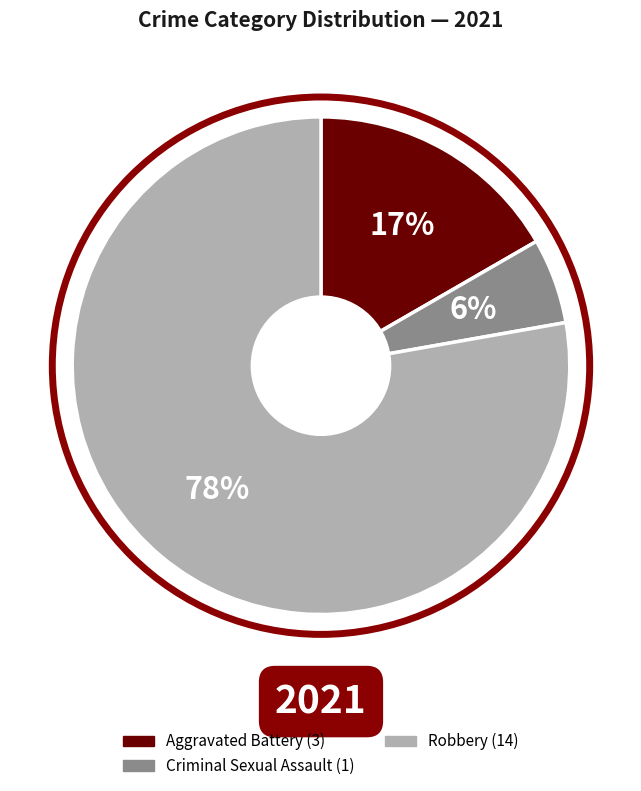

Is there any slice that represents more than half of the pie?

Yes